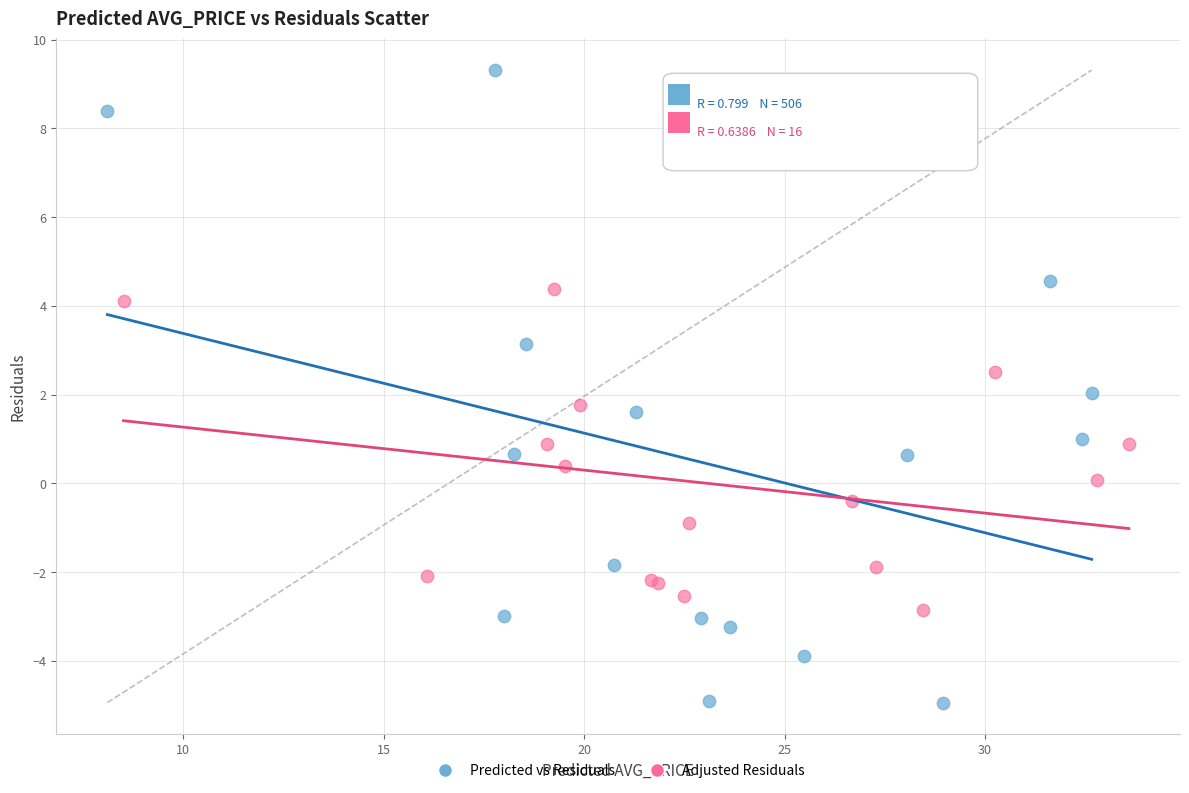

Which series reaches the maximum Y coordinate?

Predicted vs Residuals